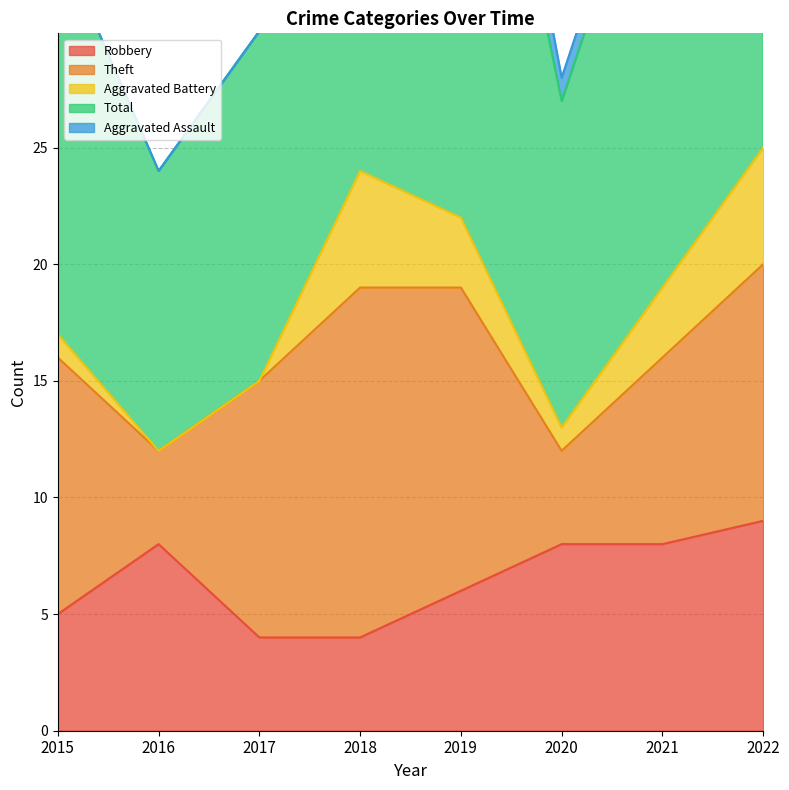

Reading left to right, extract all data points from this chart.

Robbery: 5	8	4	4	6	8	8	9
Theft: 11	4	11	15	13	4	8	11
Aggravated Battery: 1	0	0	5	3	1	3	5
Total: 17	12	15	25	26	14	21	26
Aggravated Assault: 0	0	0	1	3	1	1	0